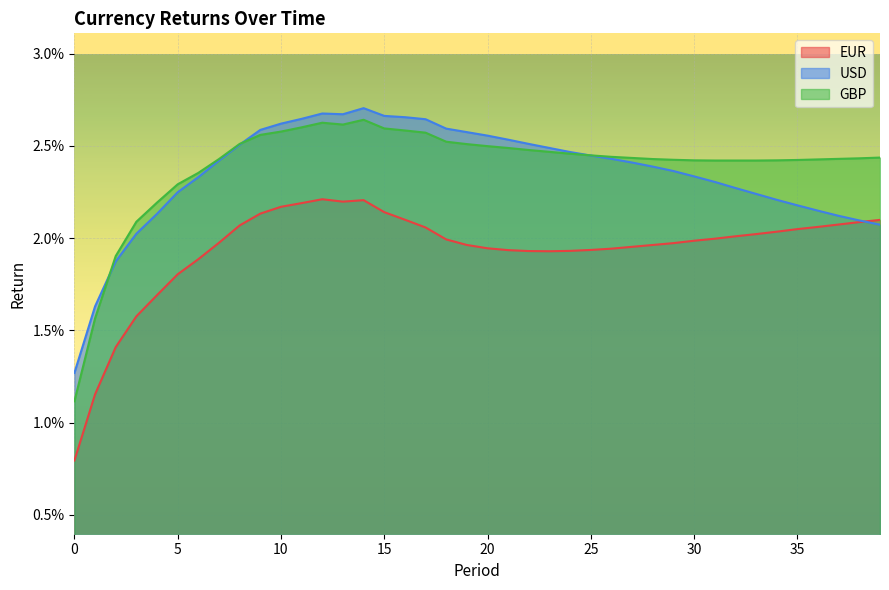

What are all the series names shown in the legend?

EUR, USD, GBP